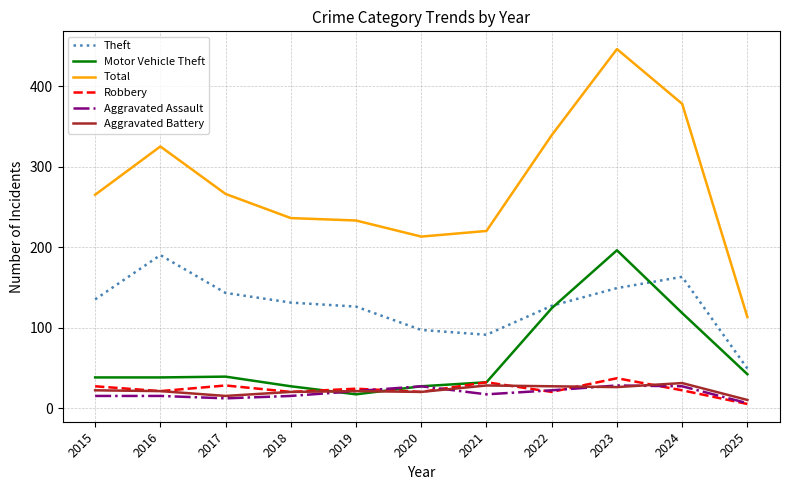

True or false: Motor Vehicle Theft has a value of 27 at 2018.

True